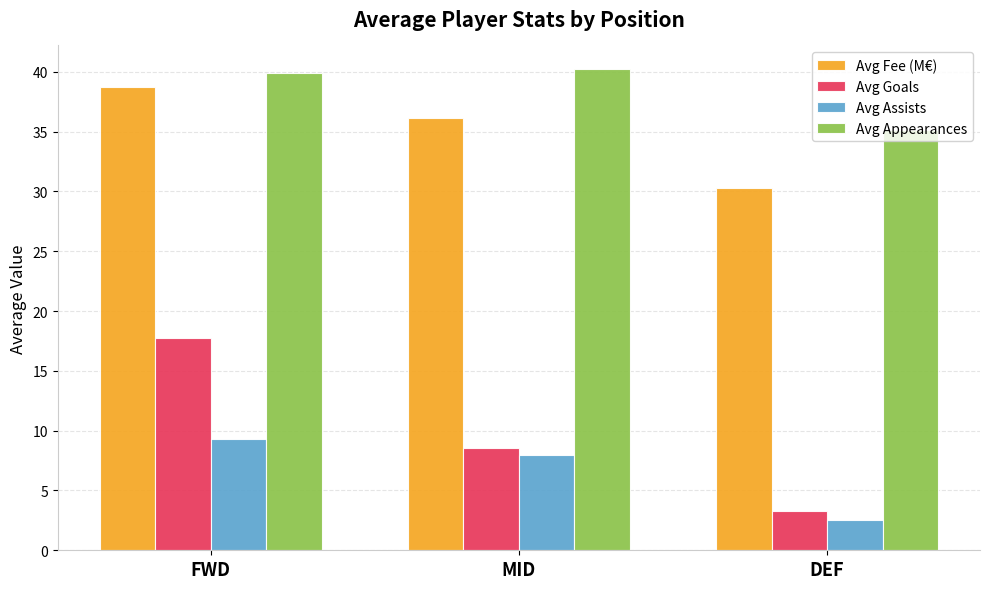

Is it true that Avg Fee (M€) equals 24.1 at FWD?

False